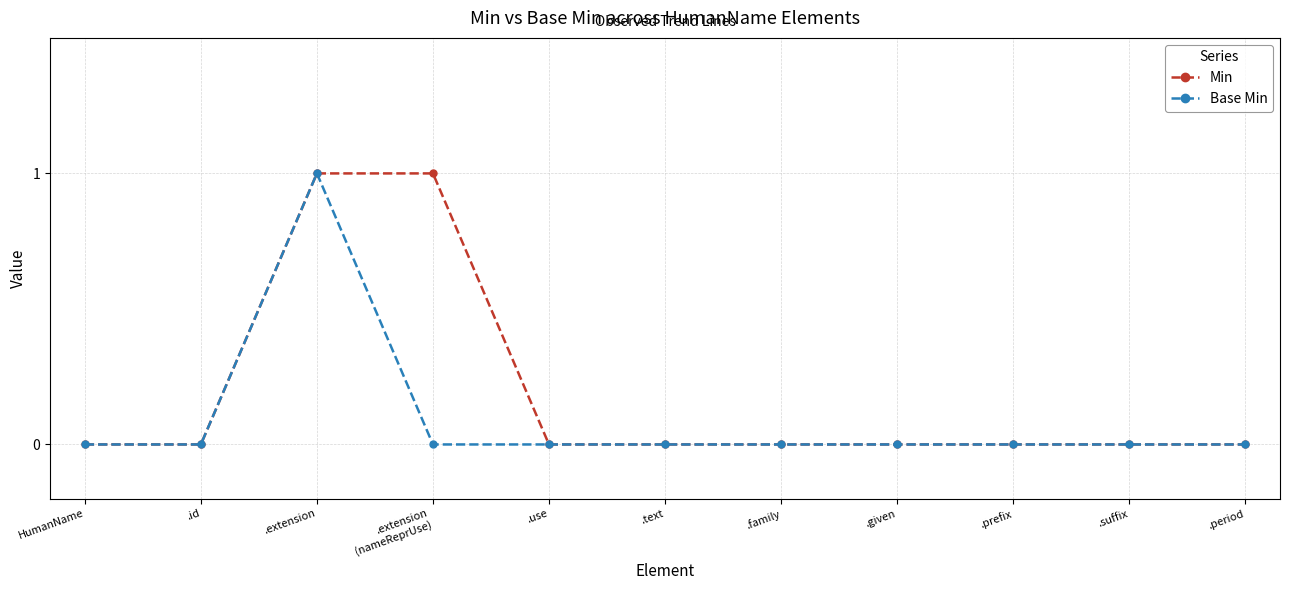

Count the number of categories in the chart.

11